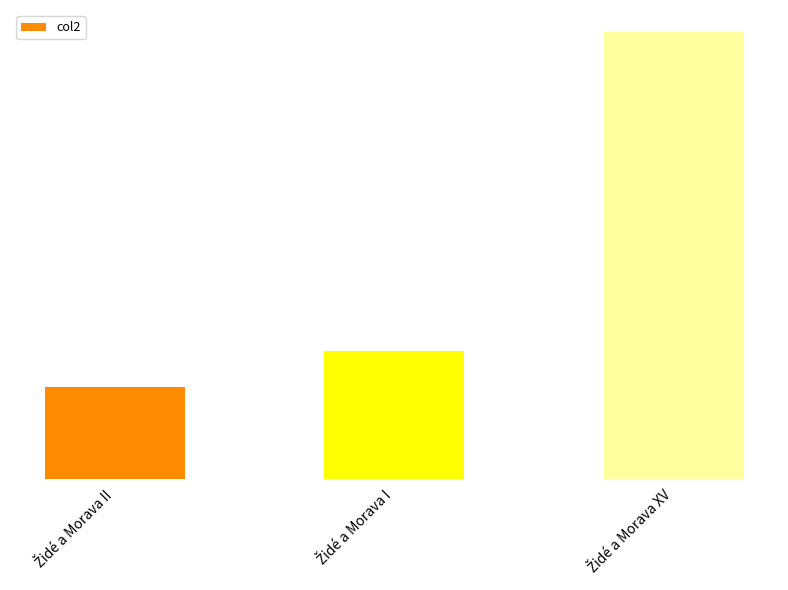

What is the difference between the maximum and second lowest values?

262